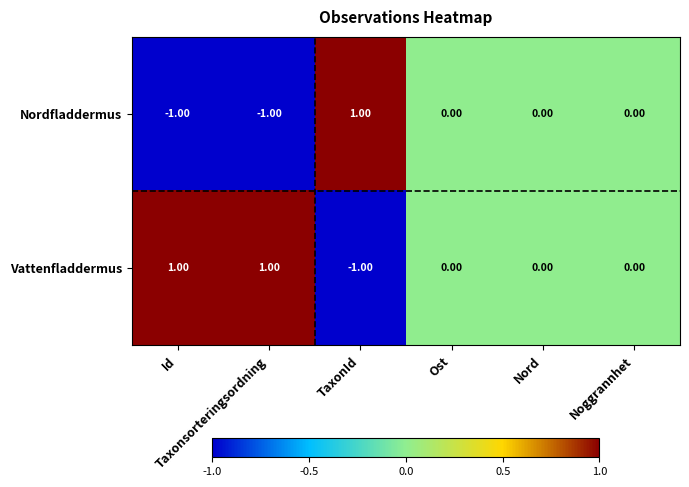

How many values in Vattenfladdermus are below zero?

1